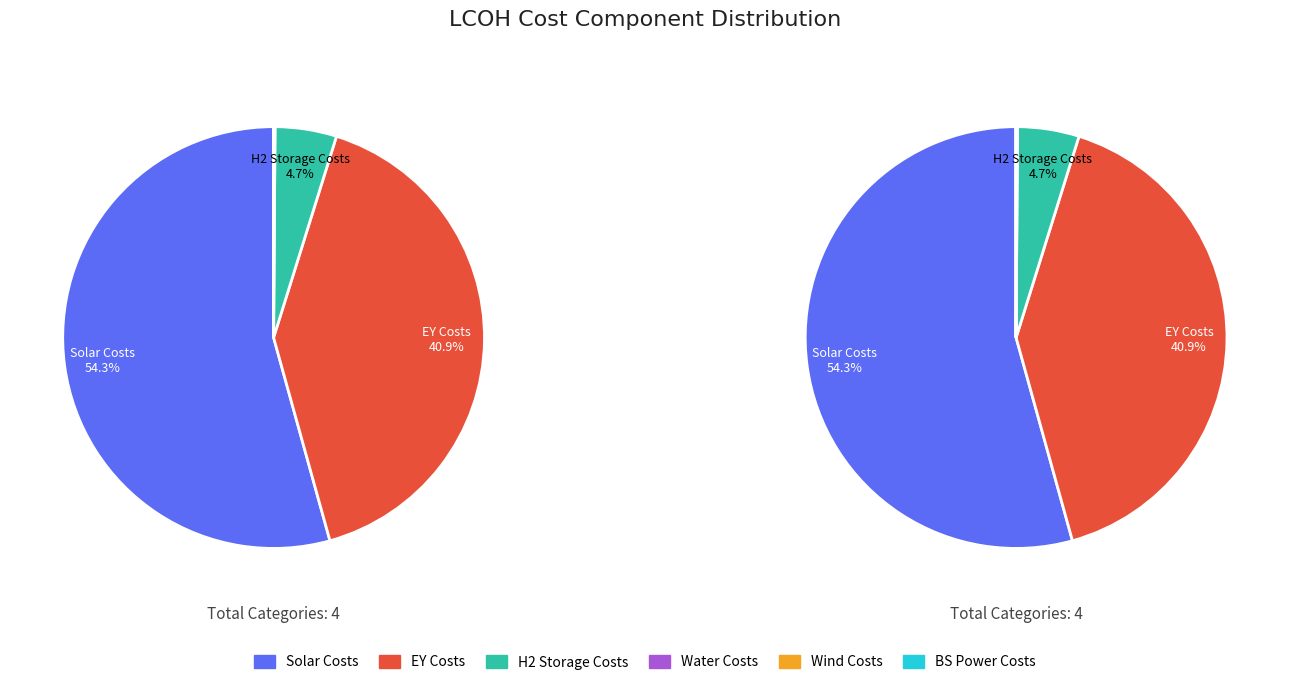

Is it true that bsPowerCosts is 0% of the pie?

True